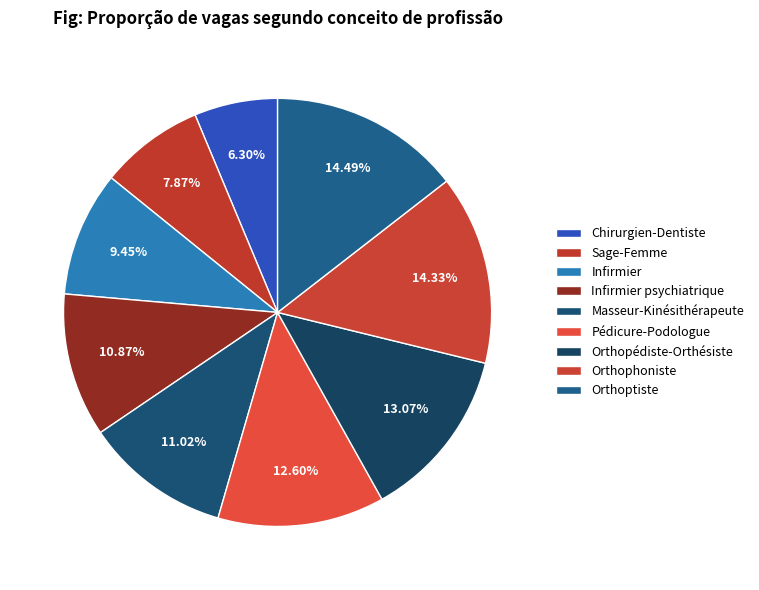

What portion of the pie excludes Orthophoniste?

85.7%